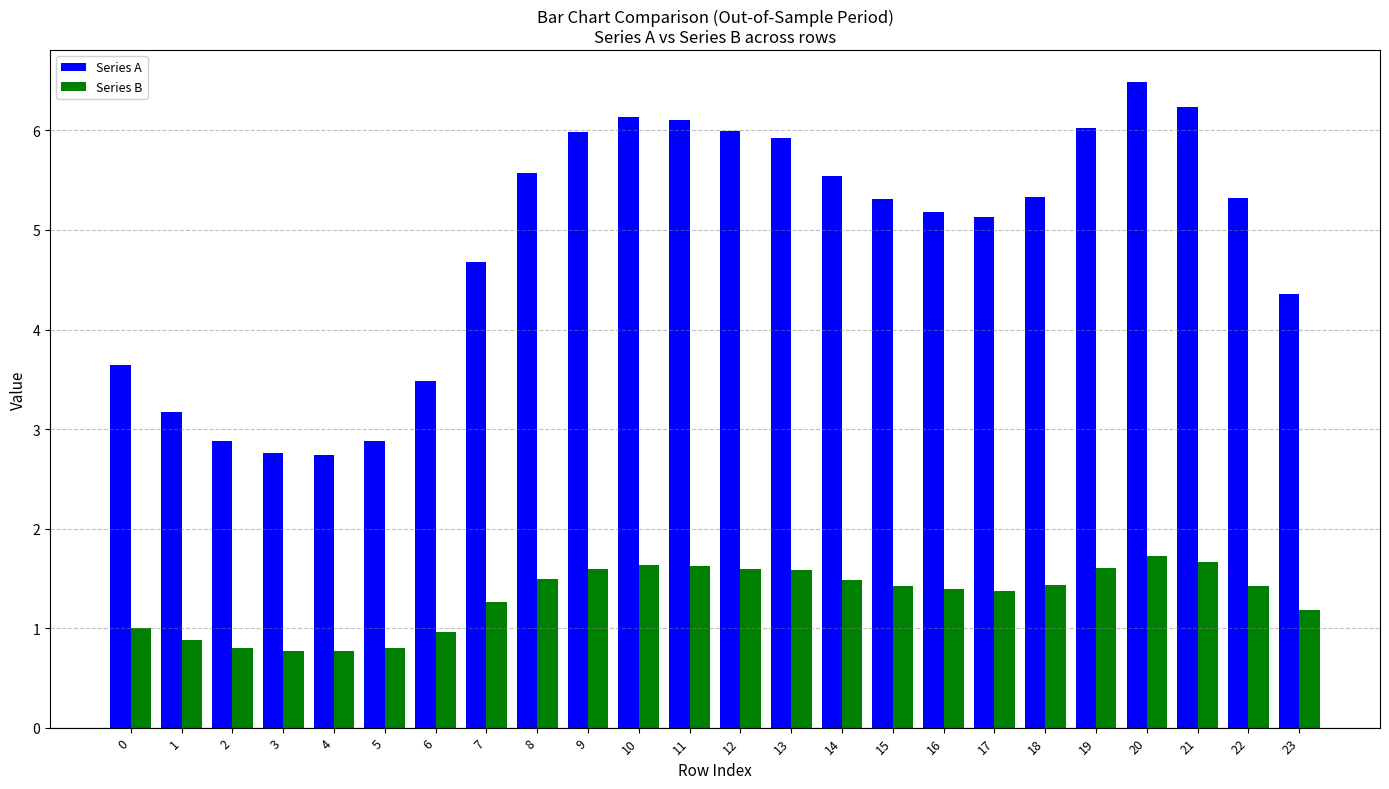

What is the difference between the maximum and minimum values in the Series B series?

1.0